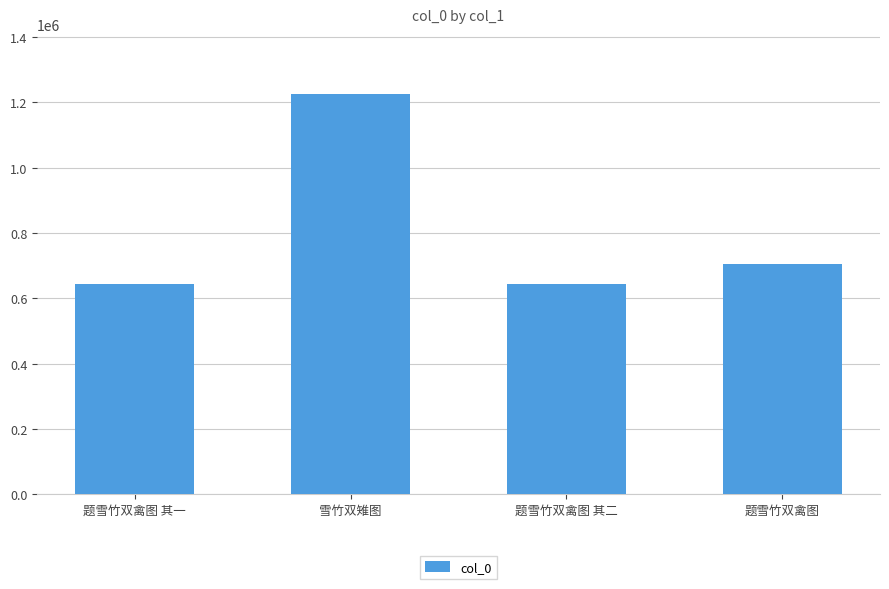

What is the value of the 4th bar from the left?

704147